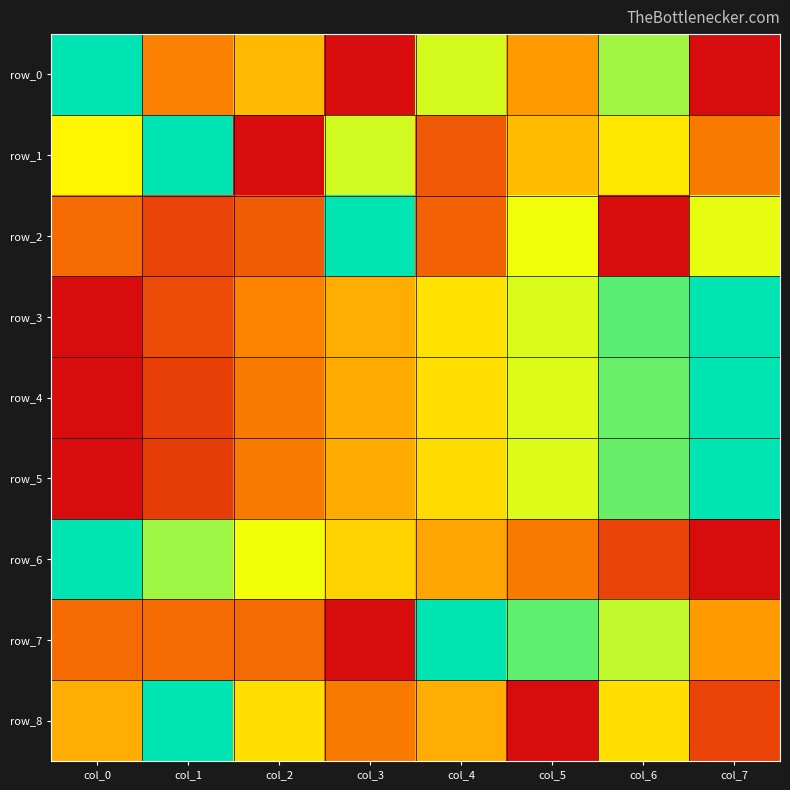

How many row_1 values are between 0 and 1?

8